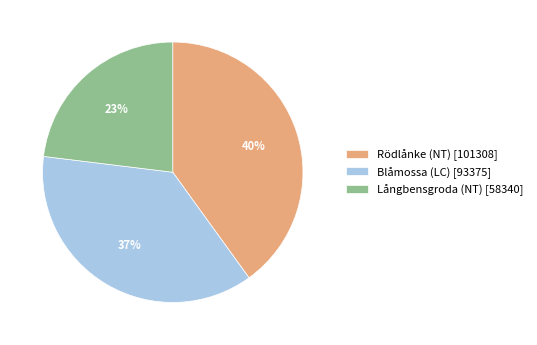

Which slice is the largest?

Rödlånke (NT)